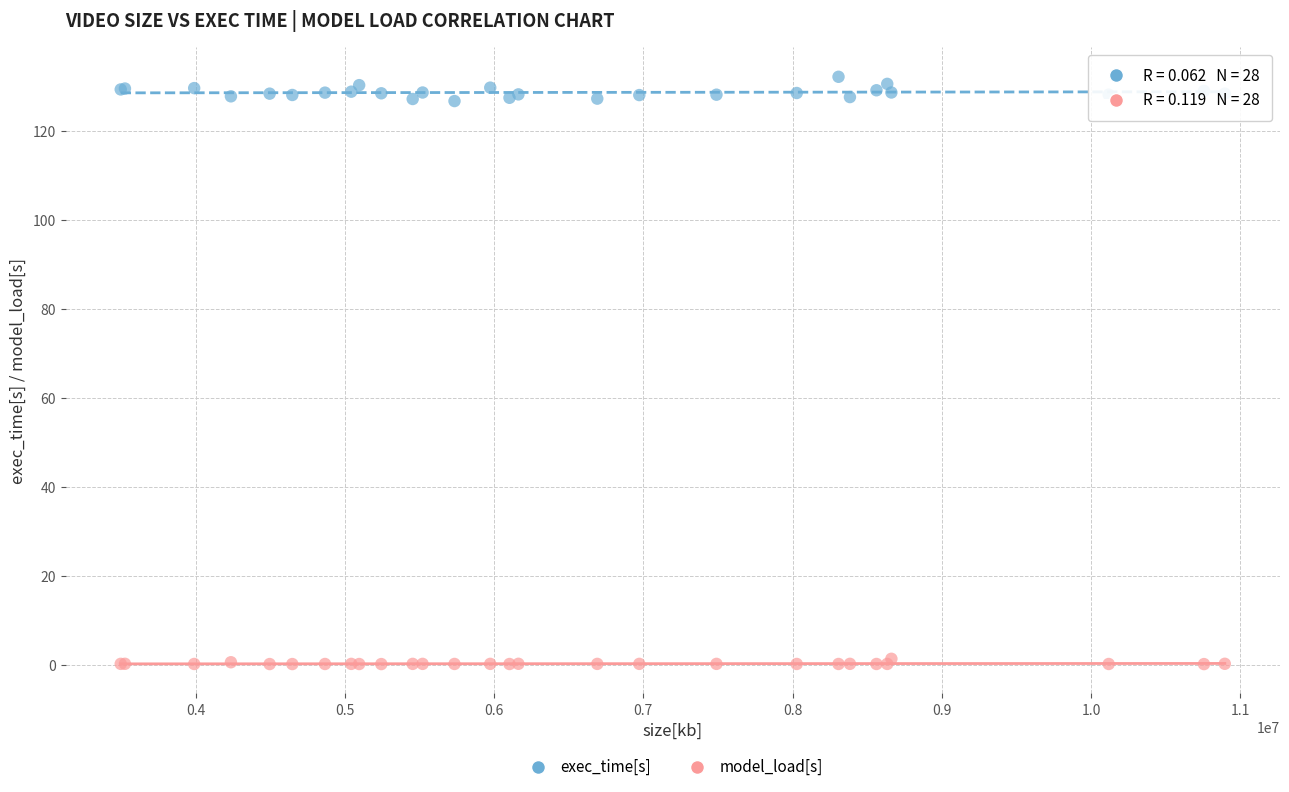

Which series reaches the minimum Y coordinate?

model_load[s]